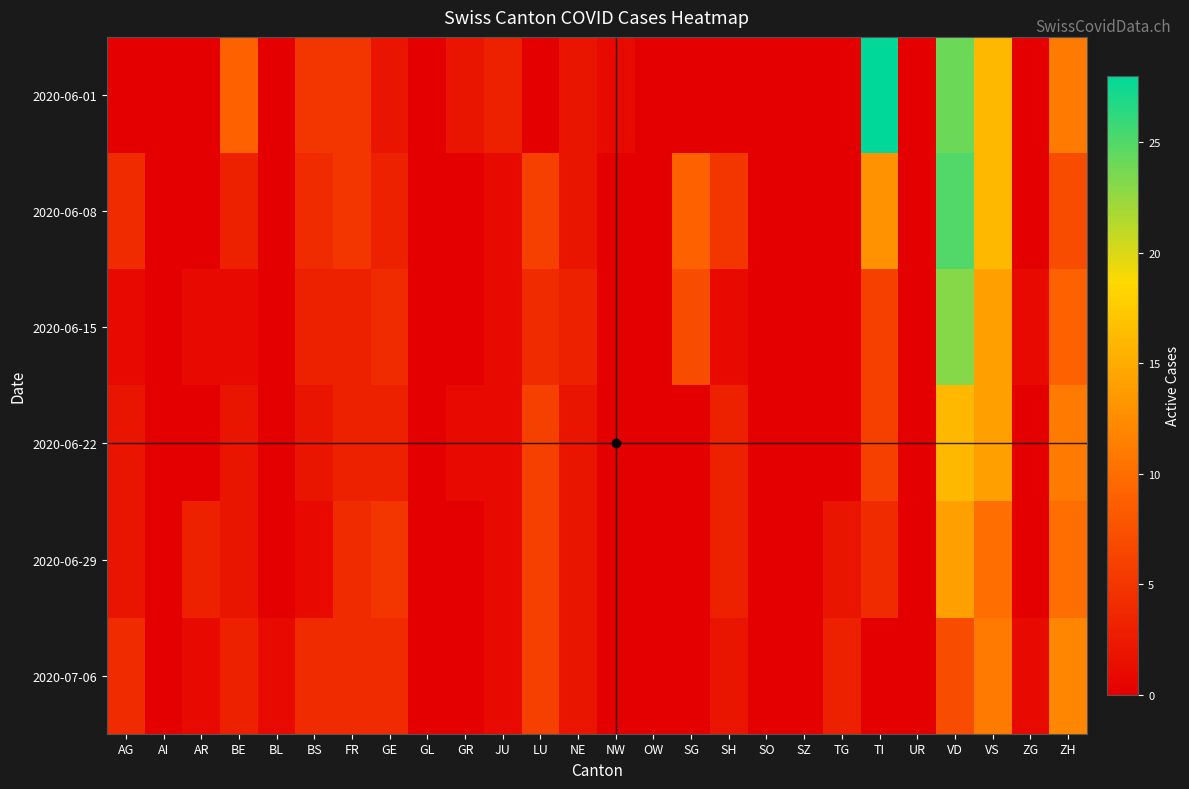

Reading left to right, transcribe all the data shown in this chart.

2020-06-01: AG=0	AI=0	AR=0	BE=9	BL=0	BS=5	FR=5	GE=2	GL=0	GR=2	JU=3	LU=0	NE=2	NW=1	OW=0	SG=0	SH=0	SO=0	SZ=0	TG=0	TI=28	UR=0	VD=24	VS=16	ZG=0	ZH=11
2020-06-08: AG=4	AI=0	AR=0	BE=3	BL=0	BS=4	FR=5	GE=3	GL=0	GR=0	JU=1	LU=6	NE=2	NW=0	OW=0	SG=9	SH=5	SO=0	SZ=0	TG=0	TI=13	UR=0	VD=25	VS=16	ZG=0	ZH=7
2020-06-15: AG=1	AI=0	AR=1	BE=1	BL=0	BS=3	FR=3	GE=4	GL=0	GR=0	JU=1	LU=4	NE=3	NW=0	OW=0	SG=7	SH=1	SO=0	SZ=0	TG=0	TI=6	UR=0	VD=23	VS=14	ZG=1	ZH=9
2020-06-22: AG=2	AI=0	AR=0	BE=2	BL=0	BS=2	FR=3	GE=3	GL=0	GR=1	JU=1	LU=6	NE=2	NW=0	OW=0	SG=0	SH=3	SO=0	SZ=0	TG=0	TI=6	UR=0	VD=16	VS=14	ZG=0	ZH=11
2020-06-29: AG=2	AI=0	AR=3	BE=2	BL=0	BS=1	FR=4	GE=5	GL=0	GR=0	JU=1	LU=6	NE=2	NW=0	OW=0	SG=0	SH=3	SO=0	SZ=0	TG=2	TI=4	UR=0	VD=14	VS=10	ZG=0	ZH=10
2020-07-06: AG=4	AI=0	AR=1	BE=3	BL=1	BS=4	FR=4	GE=4	GL=0	GR=0	JU=1	LU=6	NE=2	NW=0	OW=0	SG=0	SH=2	SO=0	SZ=0	TG=3	TI=0	UR=0	VD=7	VS=11	ZG=1	ZH=12